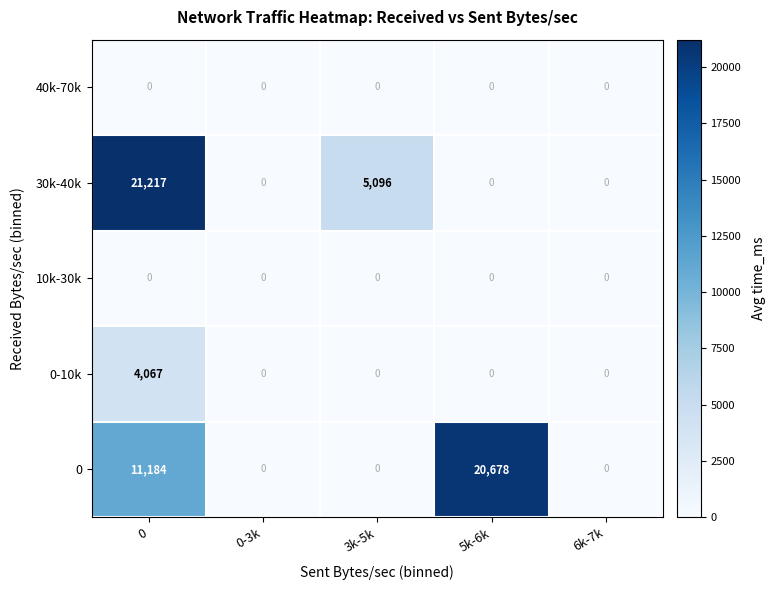

What is the greatest value displayed?

21217